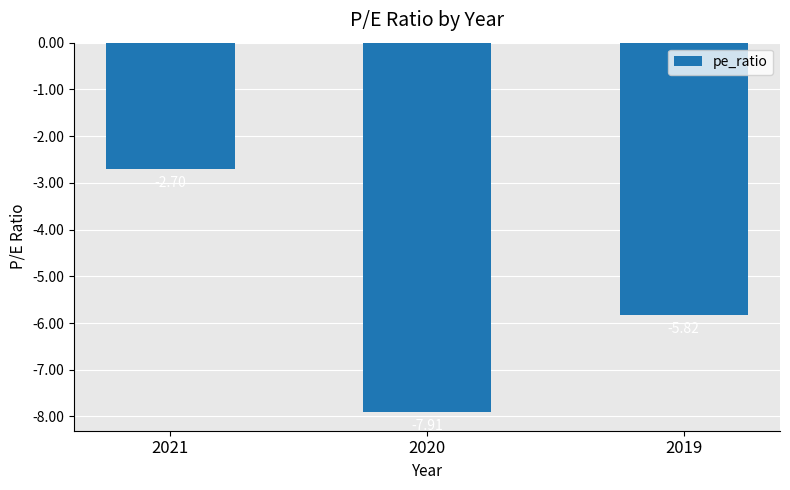

At which label is the value closest to -5?

2019